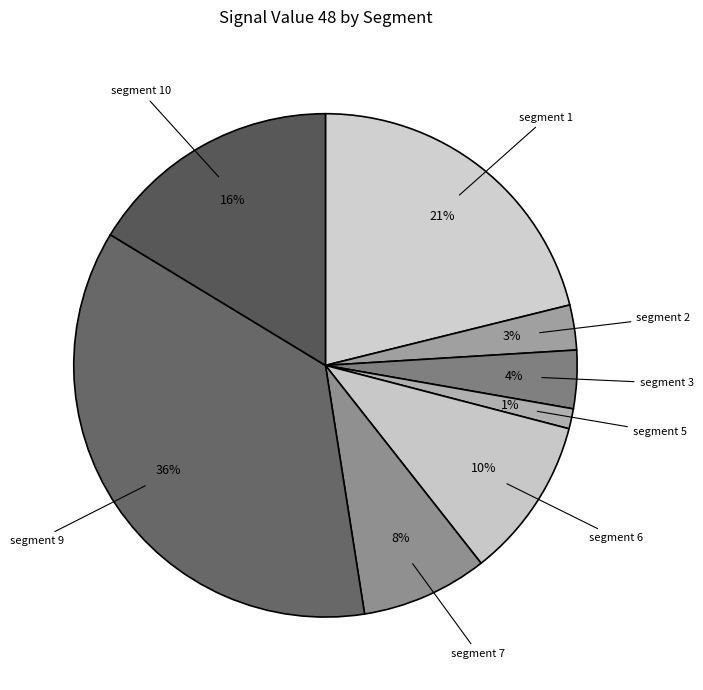

Count the number of slices in the pie.

8